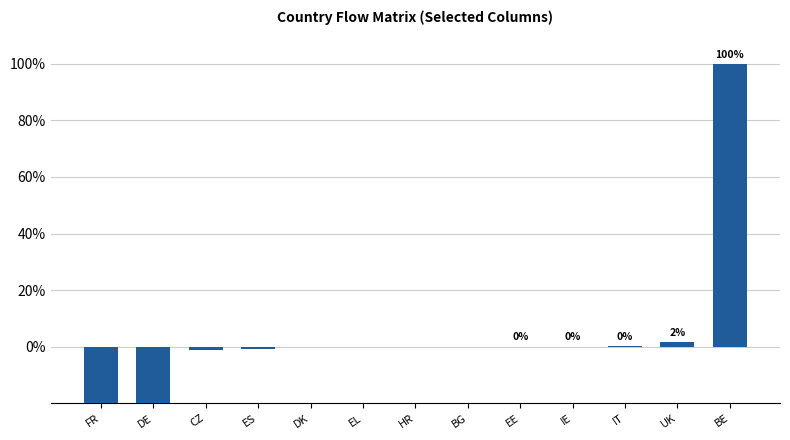

What is the label of the 5th bar from the left?

DK